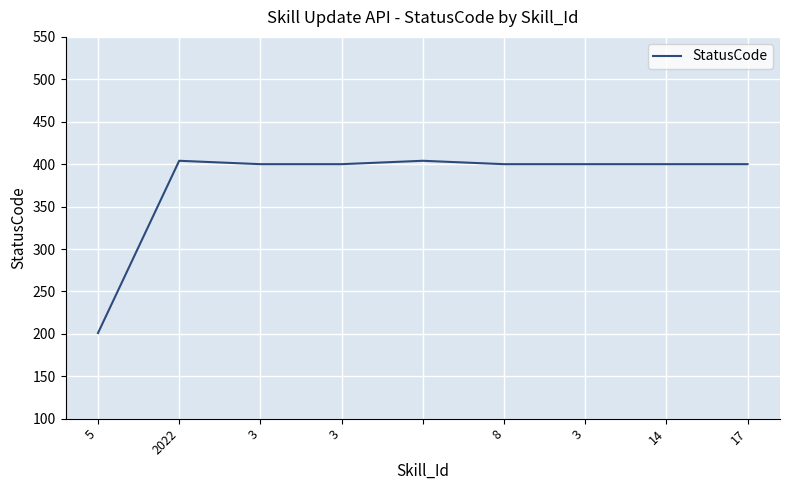

What is the maximum value shown in the chart?

404